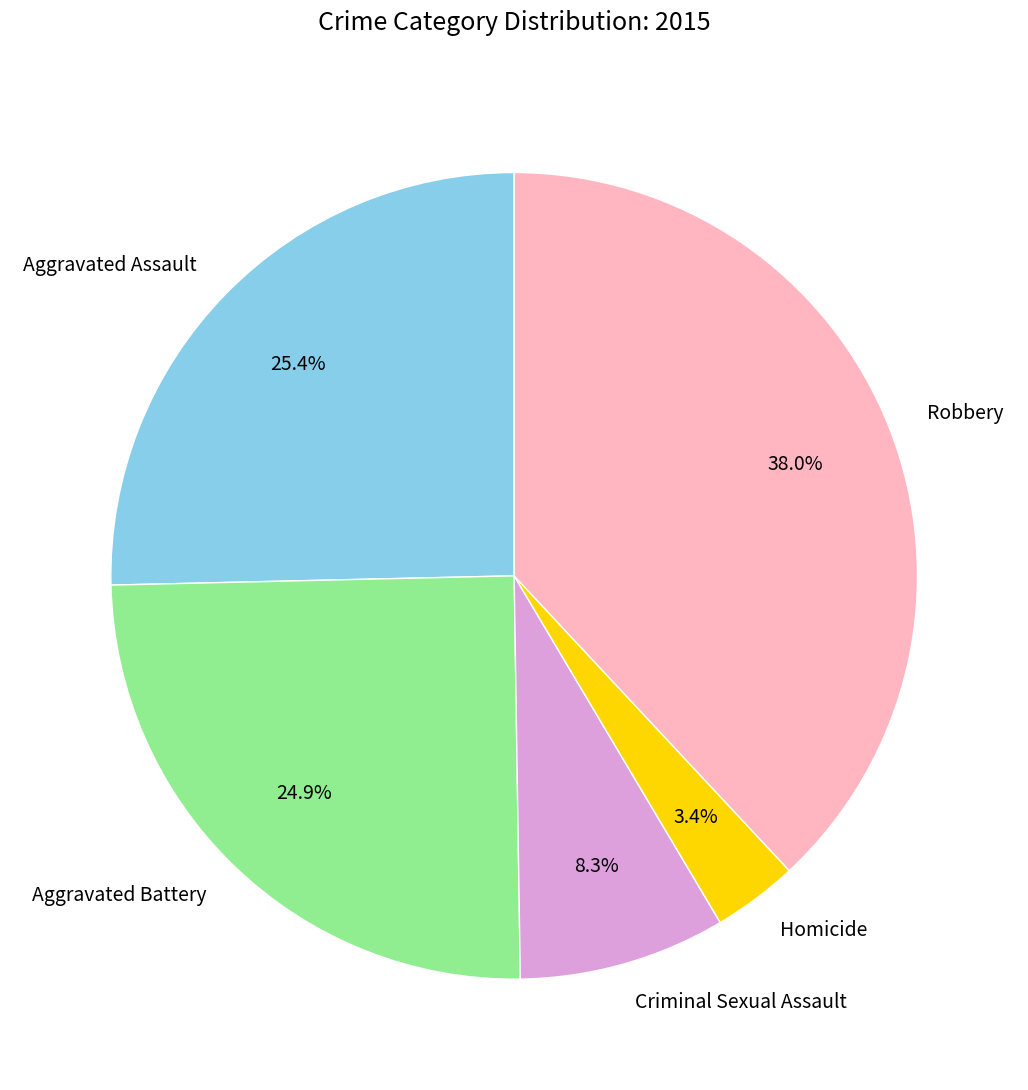

True or false: Homicide accounts for 3% of the total.

True